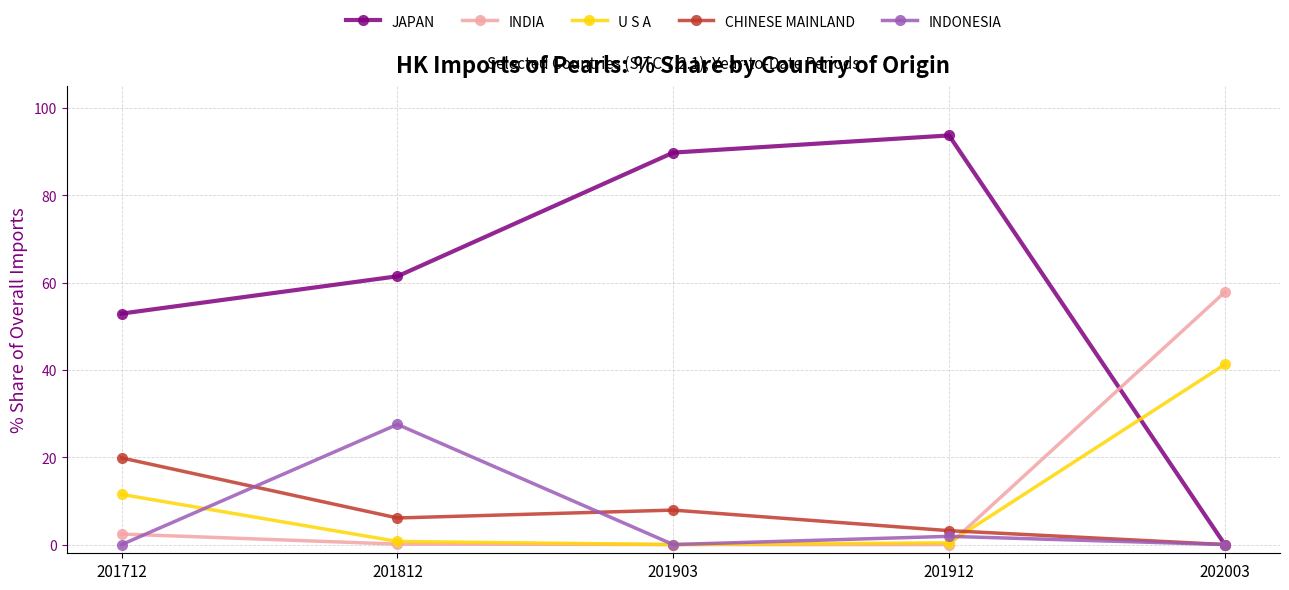

What is the spread (max minus min) of values at 201903?

89.8